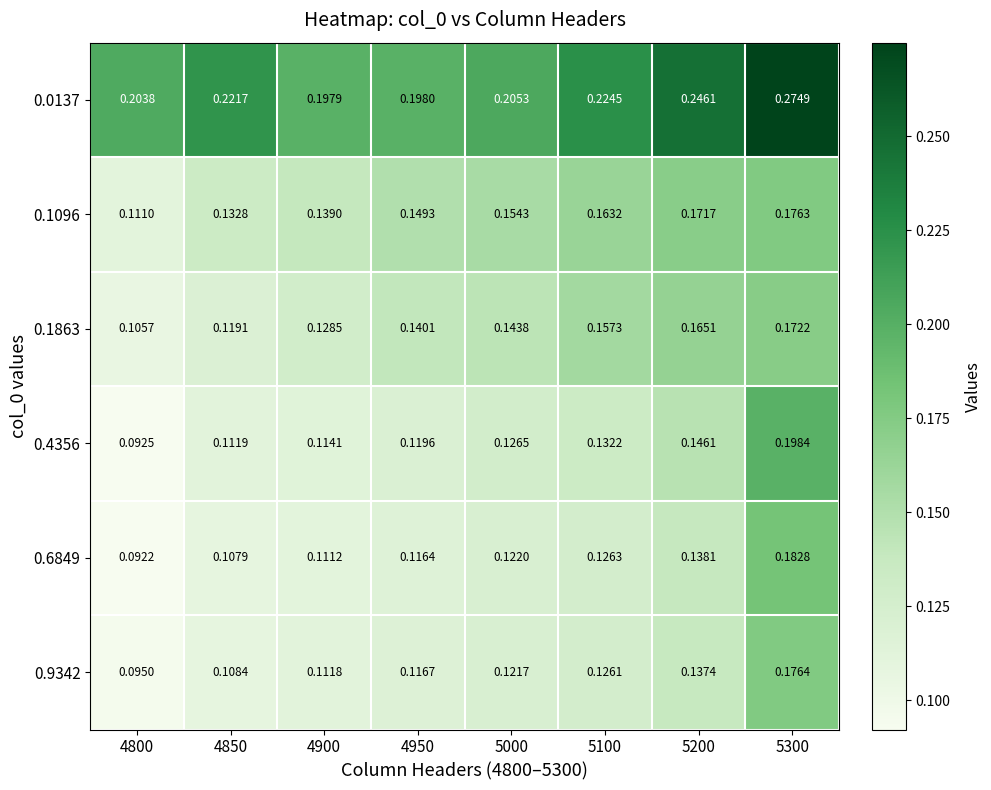

Is the value of 0.1096 at 4900 greater than the value of 0.9342 at 5000?

Yes